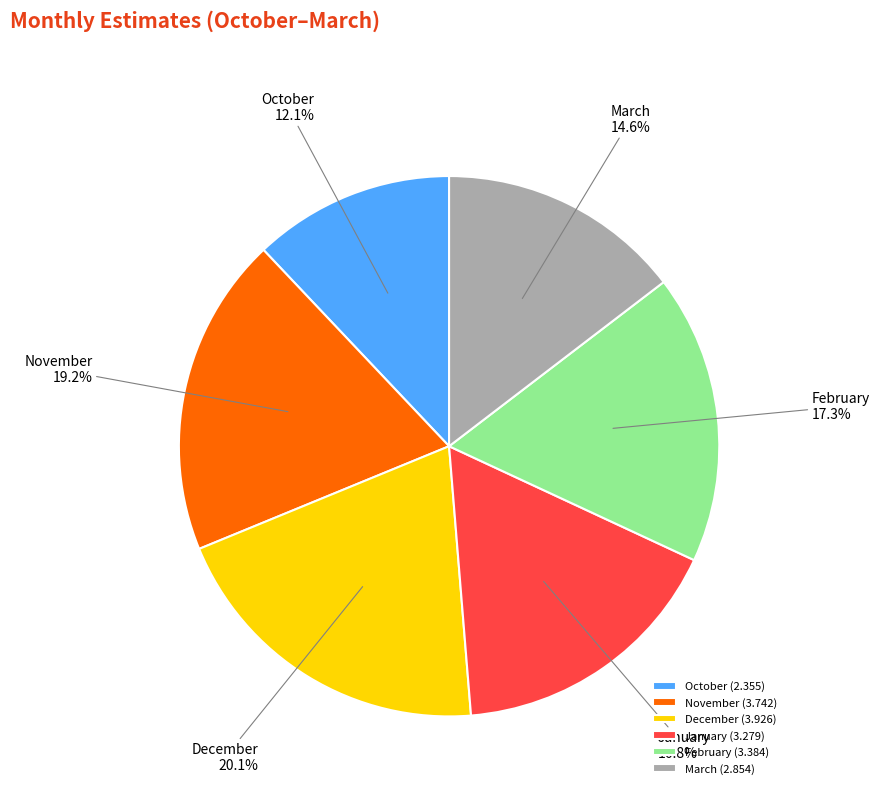

Is there any slice that represents more than half of the pie?

No